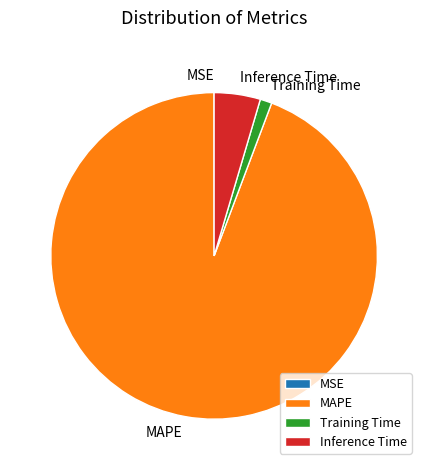

Between Training Time and Inference Time, which is larger?

Inference Time